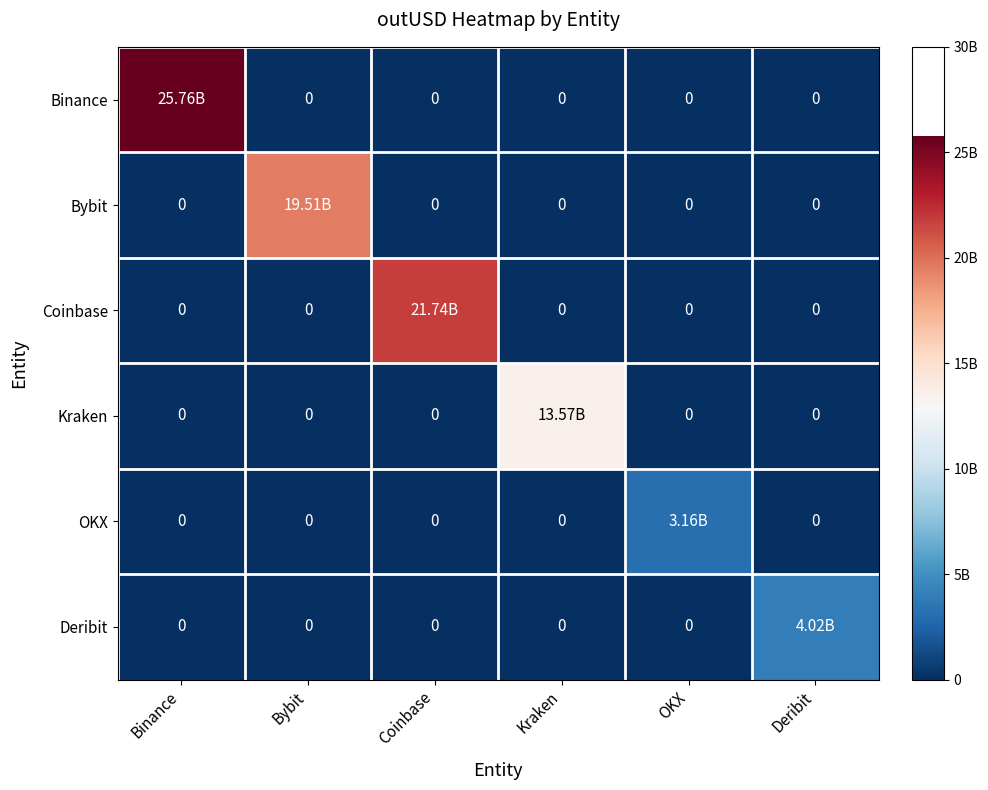

What is the sum of all OKX values?

3157026295.9